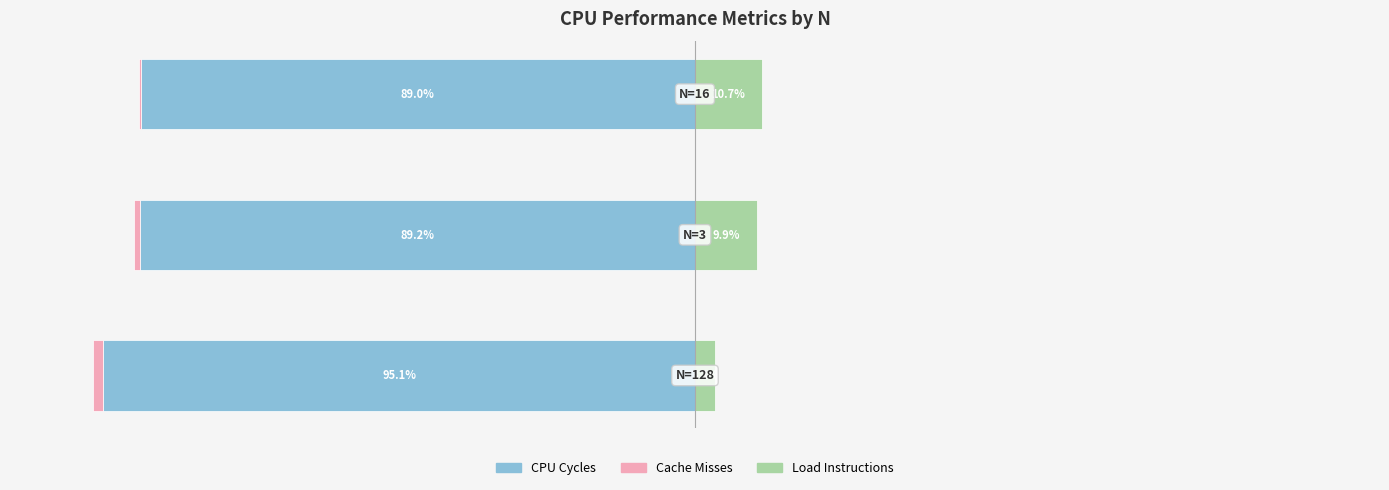

Between 1 and 2, which series saw the biggest shift?

Load Instructions